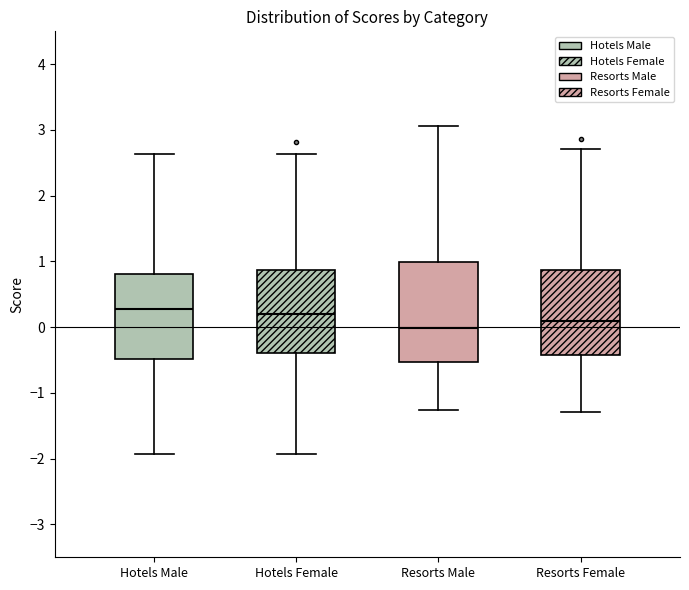

Reading left to right, transcribe this box plot: for each box, give where its median line is, the range the box spans, and where its two whiskers end, as read against the y-axis. The values are not printed on the chart, so give them approximately, as read against the axis.

Hotels Male: median 0.3, box -0.5 to 0.8, whiskers -1.9 to 2.6
Hotels Female: median 0.2, box -0.4 to 0.9, whiskers -1.9 to 2.6
Resorts Male: median 0.0, box -0.5 to 1.0, whiskers -1.3 to 3.1
Resorts Female: median 0.1, box -0.4 to 0.9, whiskers -1.3 to 2.7